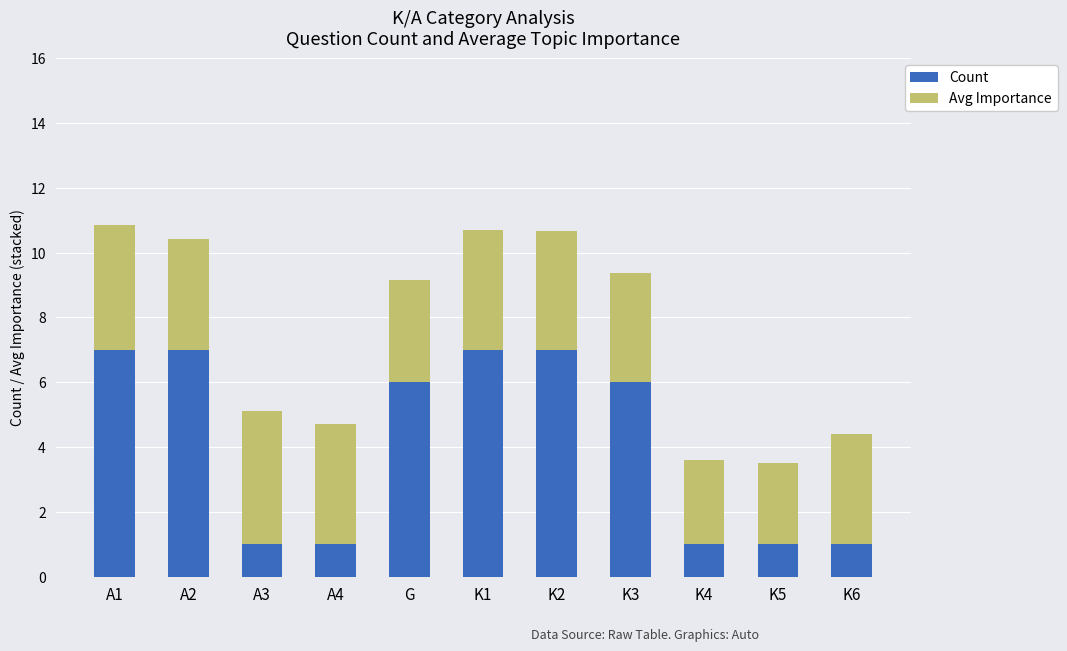

What is the average value of the Count series?

4.1